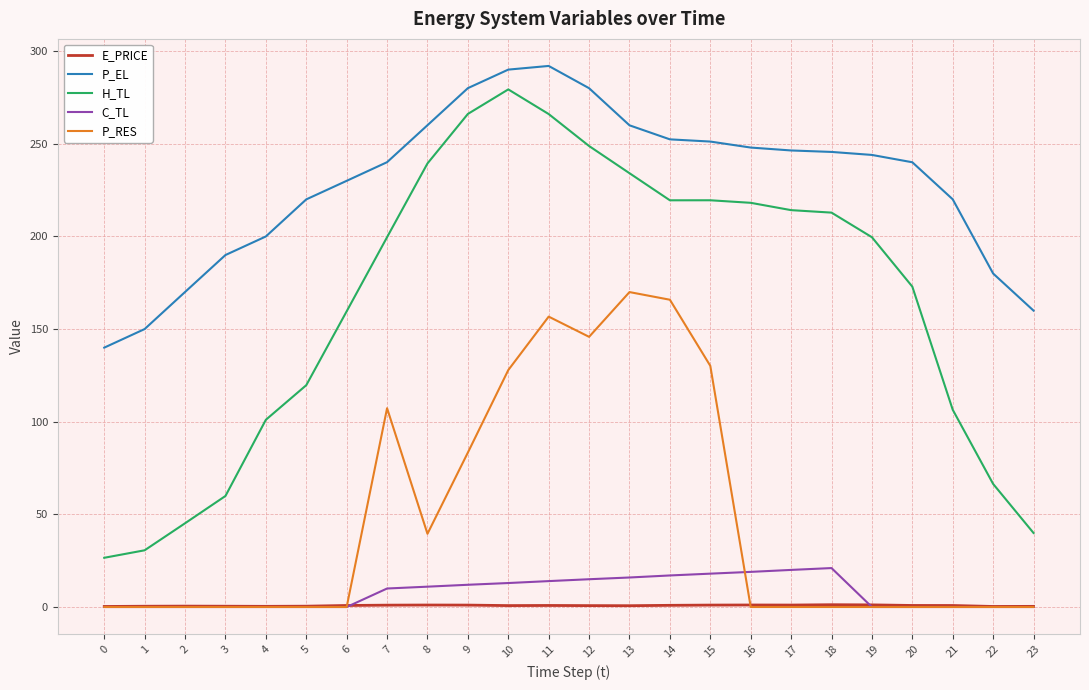

What is the maximum value shown in the chart?

292.0